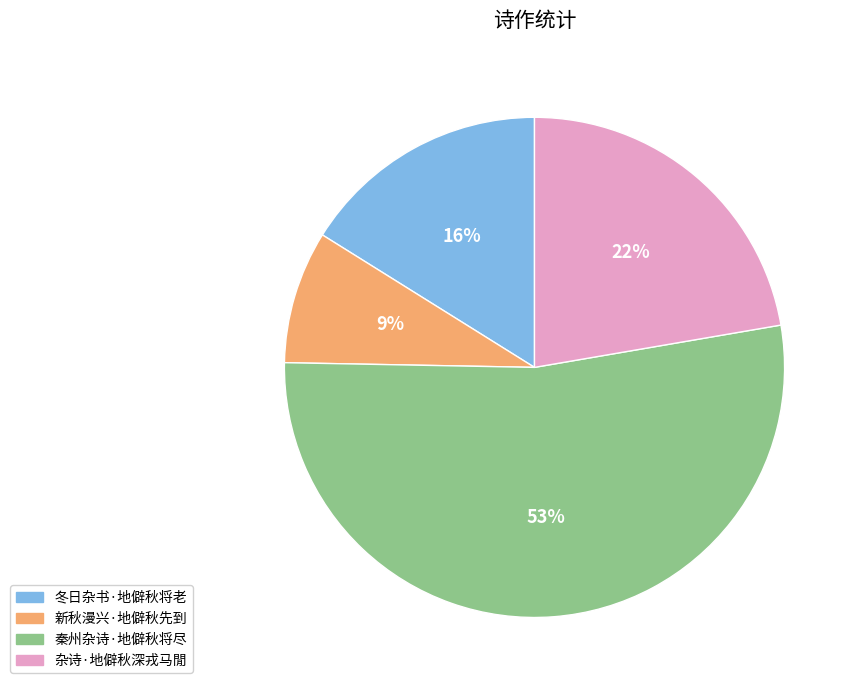

Is 秦州杂诗·地僻秋将尽 the majority of the pie?

Yes